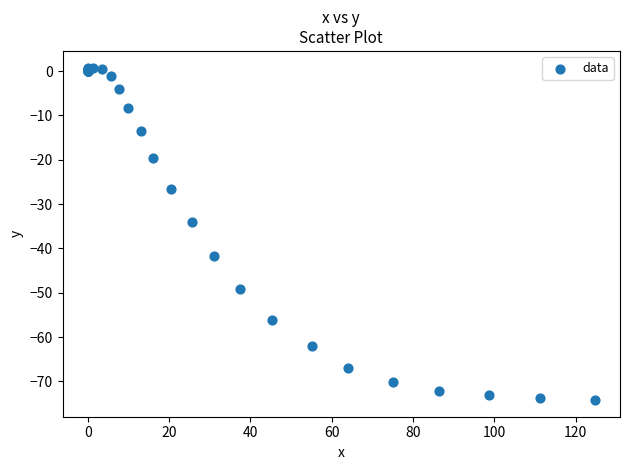

What Y value in the scatter plot is closest to -36?

-34.0